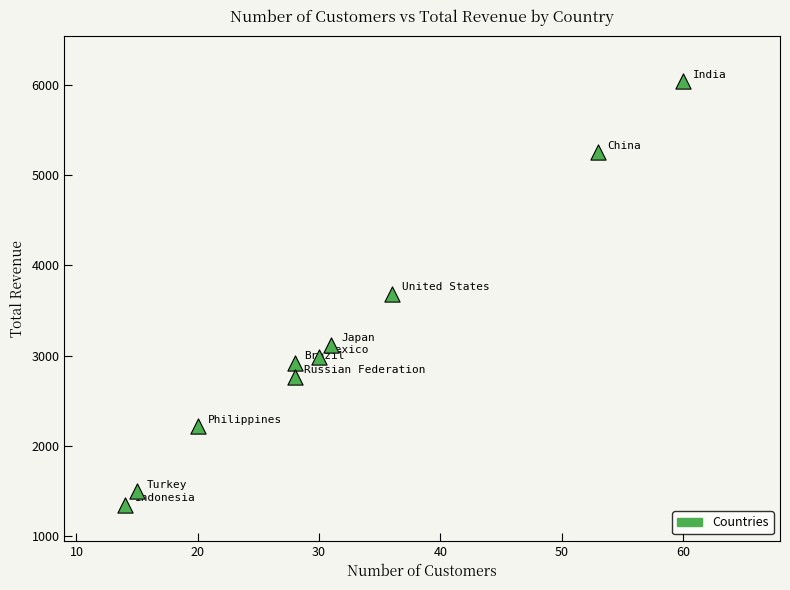

What is the average X value?

31.5